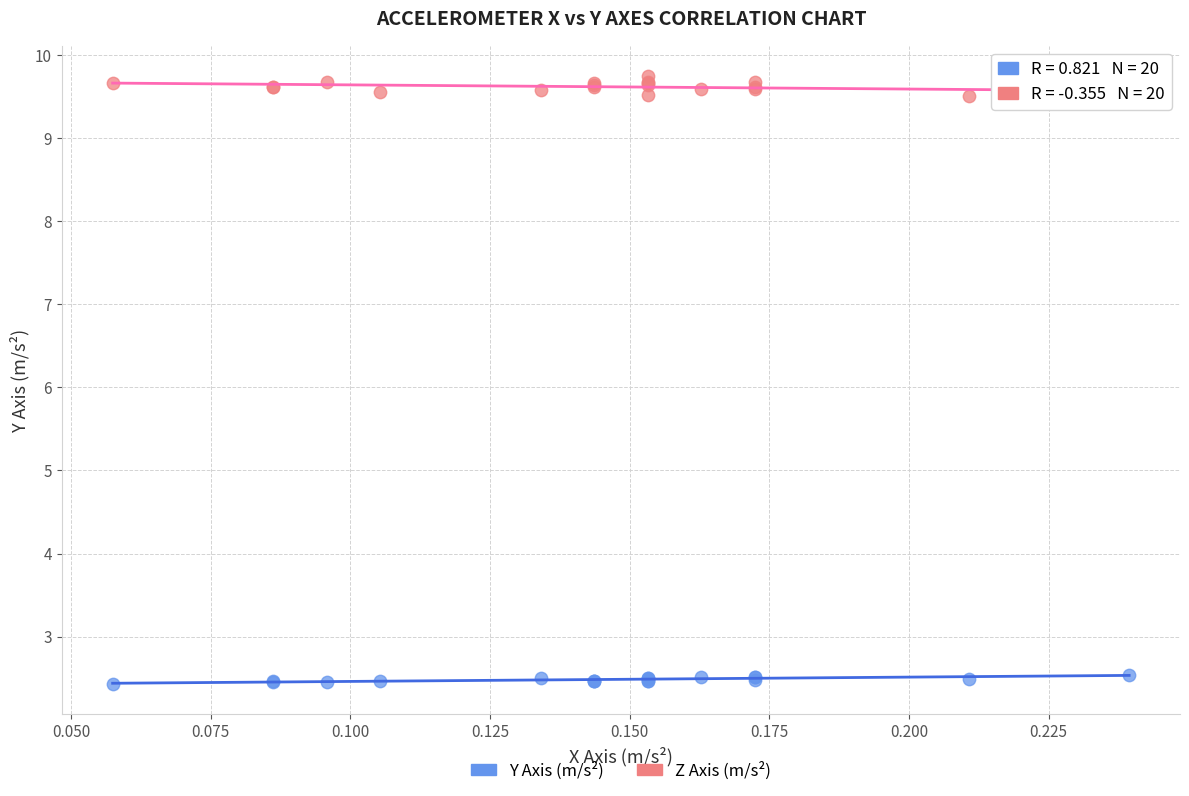

Which series has the largest Y range (max minus min)?

Z Axis (m/s²)